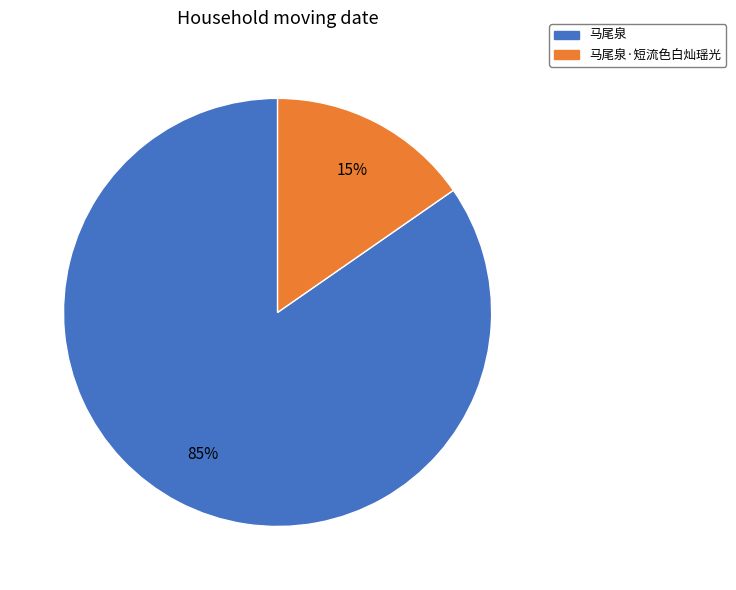

To the nearest percent, what is the average slice percentage?

50%